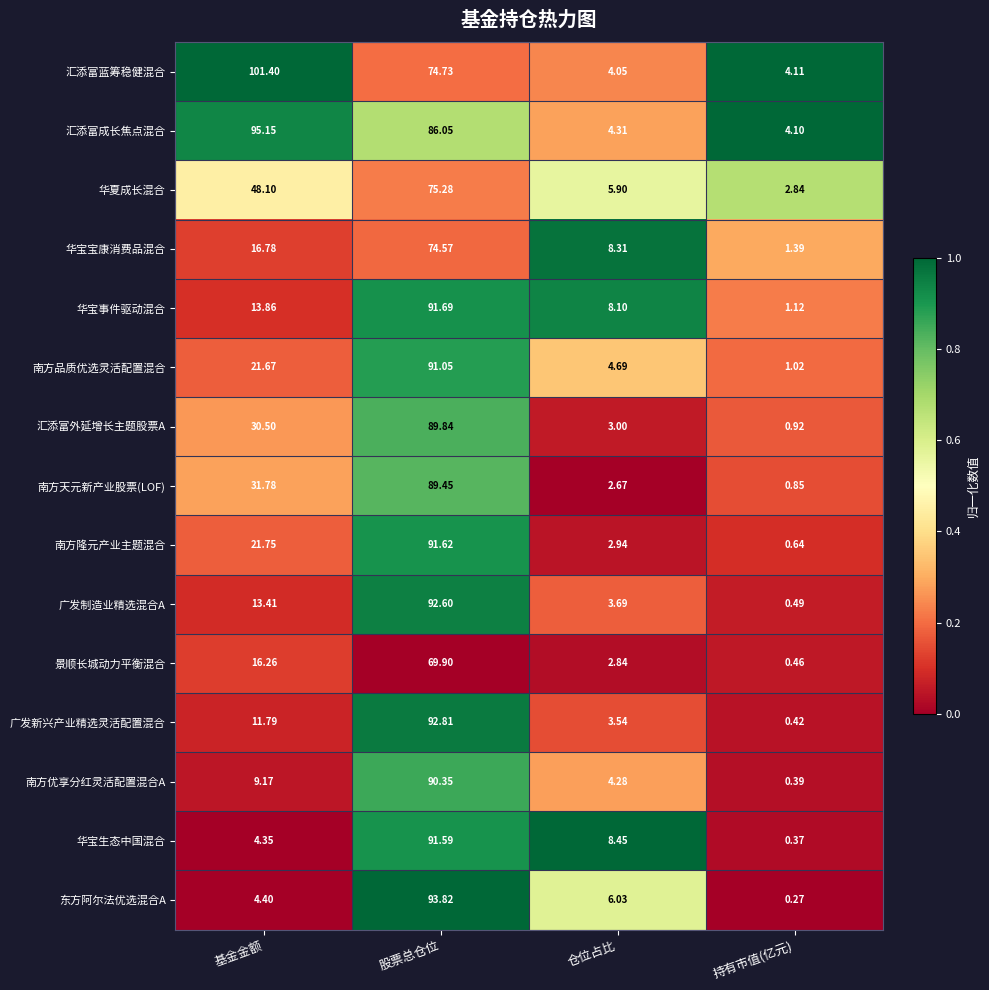

Where does the 汇添富蓝筹稳健混合 series first go above 74?

基金金额